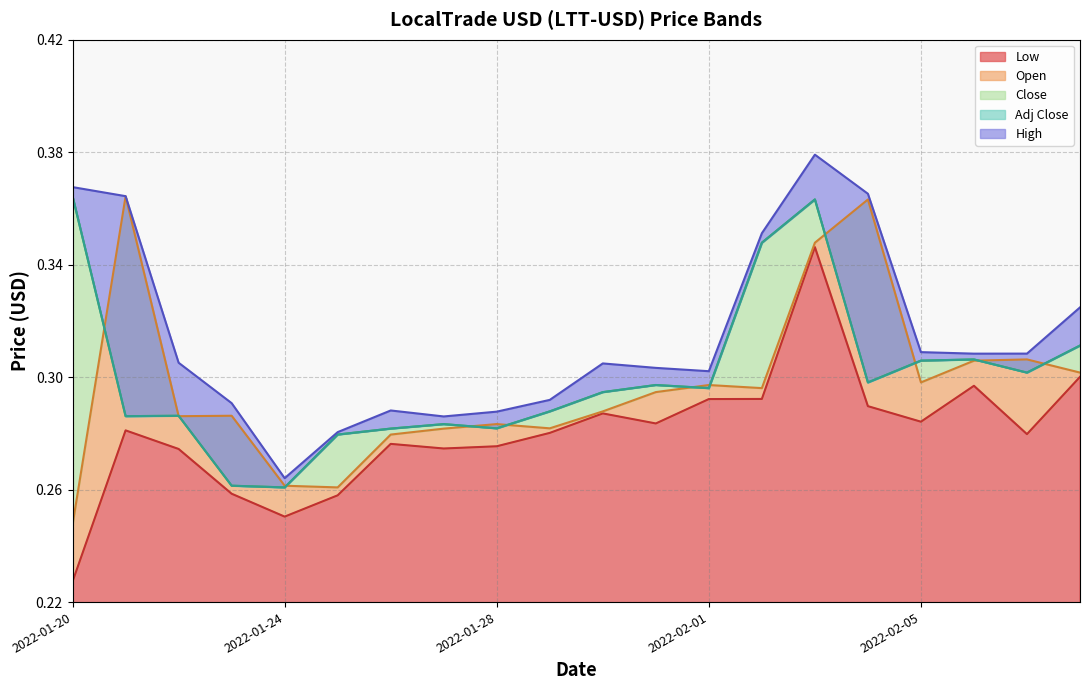

Reading left to right, transcribe all the data shown in this chart.

Low: 2022-01-20=0.2	2022-01-21=0.3	2022-01-22=0.3	2022-01-23=0.3	2022-01-24=0.3	2022-01-25=0.3	2022-01-26=0.3	2022-01-27=0.3	2022-01-28=0.3	2022-01-29=0.3	2022-01-30=0.3	2022-01-31=0.3	2022-02-01=0.3	2022-02-02=0.3	2022-02-03=0.3	2022-02-04=0.3	2022-02-05=0.3	2022-02-06=0.3	2022-02-07=0.3	2022-02-08=0.3
Open: 2022-01-20=0.2	2022-01-21=0.4	2022-01-22=0.3	2022-01-23=0.3	2022-01-24=0.3	2022-01-25=0.3	2022-01-26=0.3	2022-01-27=0.3	2022-01-28=0.3	2022-01-29=0.3	2022-01-30=0.3	2022-01-31=0.3	2022-02-01=0.3	2022-02-02=0.3	2022-02-03=0.3	2022-02-04=0.4	2022-02-05=0.3	2022-02-06=0.3	2022-02-07=0.3	2022-02-08=0.3
Close: 2022-01-20=0.4	2022-01-21=0.3	2022-01-22=0.3	2022-01-23=0.3	2022-01-24=0.3	2022-01-25=0.3	2022-01-26=0.3	2022-01-27=0.3	2022-01-28=0.3	2022-01-29=0.3	2022-01-30=0.3	2022-01-31=0.3	2022-02-01=0.3	2022-02-02=0.3	2022-02-03=0.4	2022-02-04=0.3	2022-02-05=0.3	2022-02-06=0.3	2022-02-07=0.3	2022-02-08=0.3
Adj Close: 2022-01-20=0.4	2022-01-21=0.3	2022-01-22=0.3	2022-01-23=0.3	2022-01-24=0.3	2022-01-25=0.3	2022-01-26=0.3	2022-01-27=0.3	2022-01-28=0.3	2022-01-29=0.3	2022-01-30=0.3	2022-01-31=0.3	2022-02-01=0.3	2022-02-02=0.3	2022-02-03=0.4	2022-02-04=0.3	2022-02-05=0.3	2022-02-06=0.3	2022-02-07=0.3	2022-02-08=0.3
High: 2022-01-20=0.4	2022-01-21=0.4	2022-01-22=0.3	2022-01-23=0.3	2022-01-24=0.3	2022-01-25=0.3	2022-01-26=0.3	2022-01-27=0.3	2022-01-28=0.3	2022-01-29=0.3	2022-01-30=0.3	2022-01-31=0.3	2022-02-01=0.3	2022-02-02=0.4	2022-02-03=0.4	2022-02-04=0.4	2022-02-05=0.3	2022-02-06=0.3	2022-02-07=0.3	2022-02-08=0.3